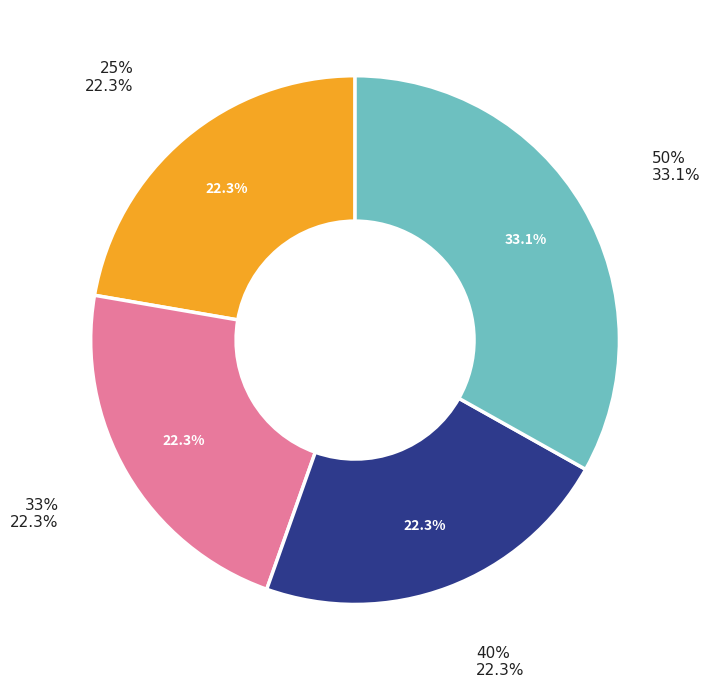

To the nearest percent, what percentage of the pie is 50%?

33%